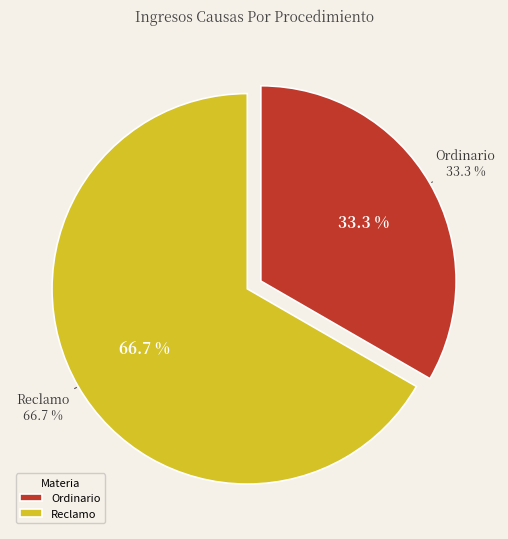

Which has a higher value, Ordinario or Reclamo?

Reclamo